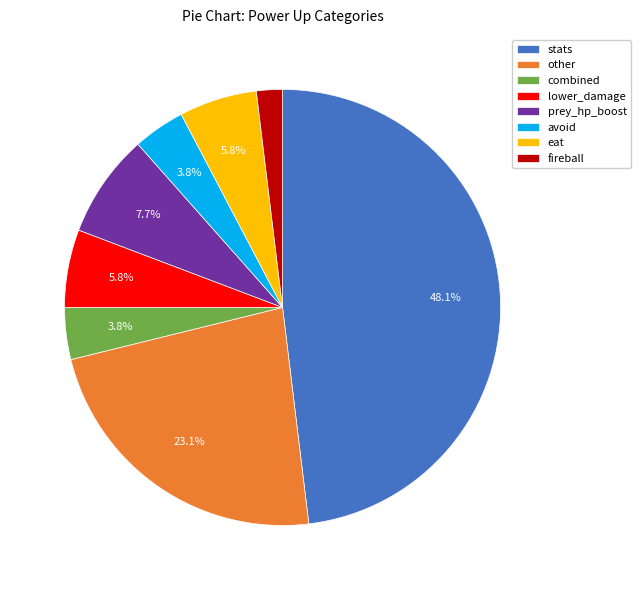

Is it true that combined is 18% of the pie?

False